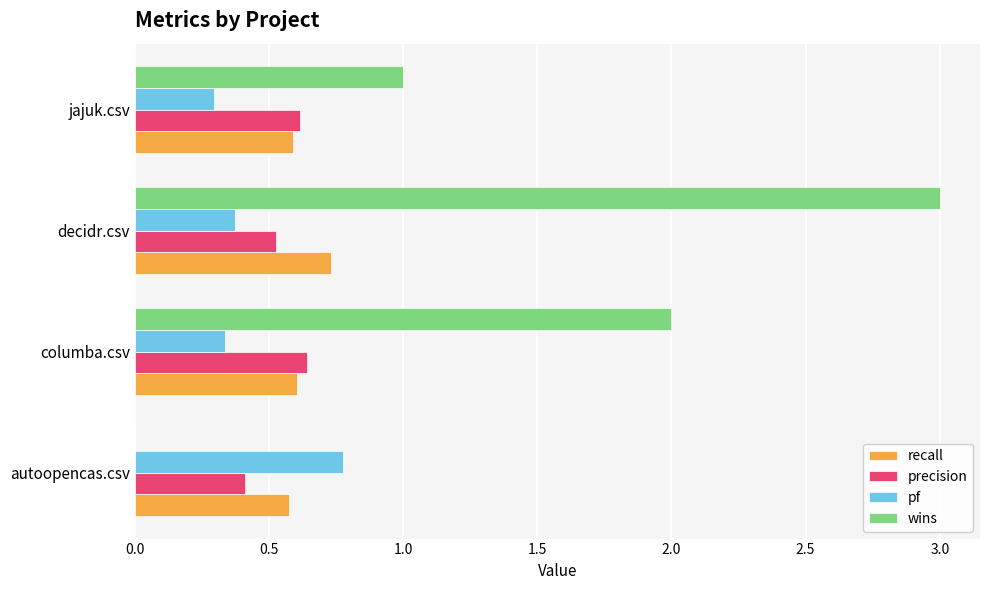

Which category has the highest value across all series?

decidr.csv